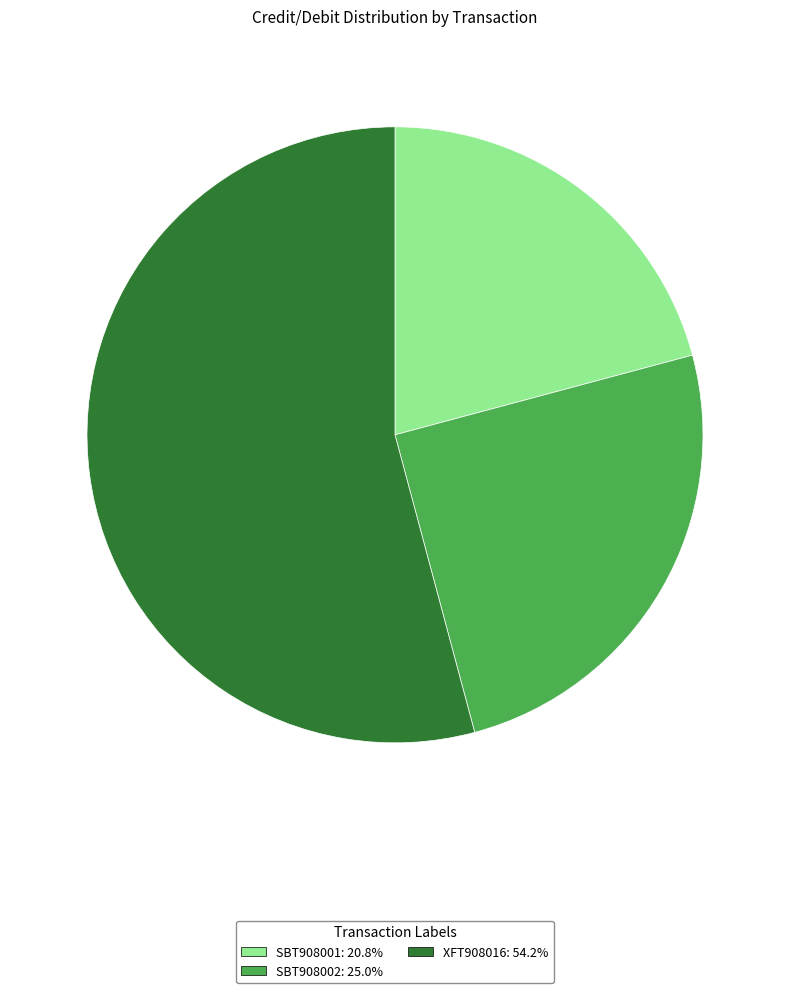

Rank the categories by value from lowest to highest.

SBT908001, SBT908002, XFT908016